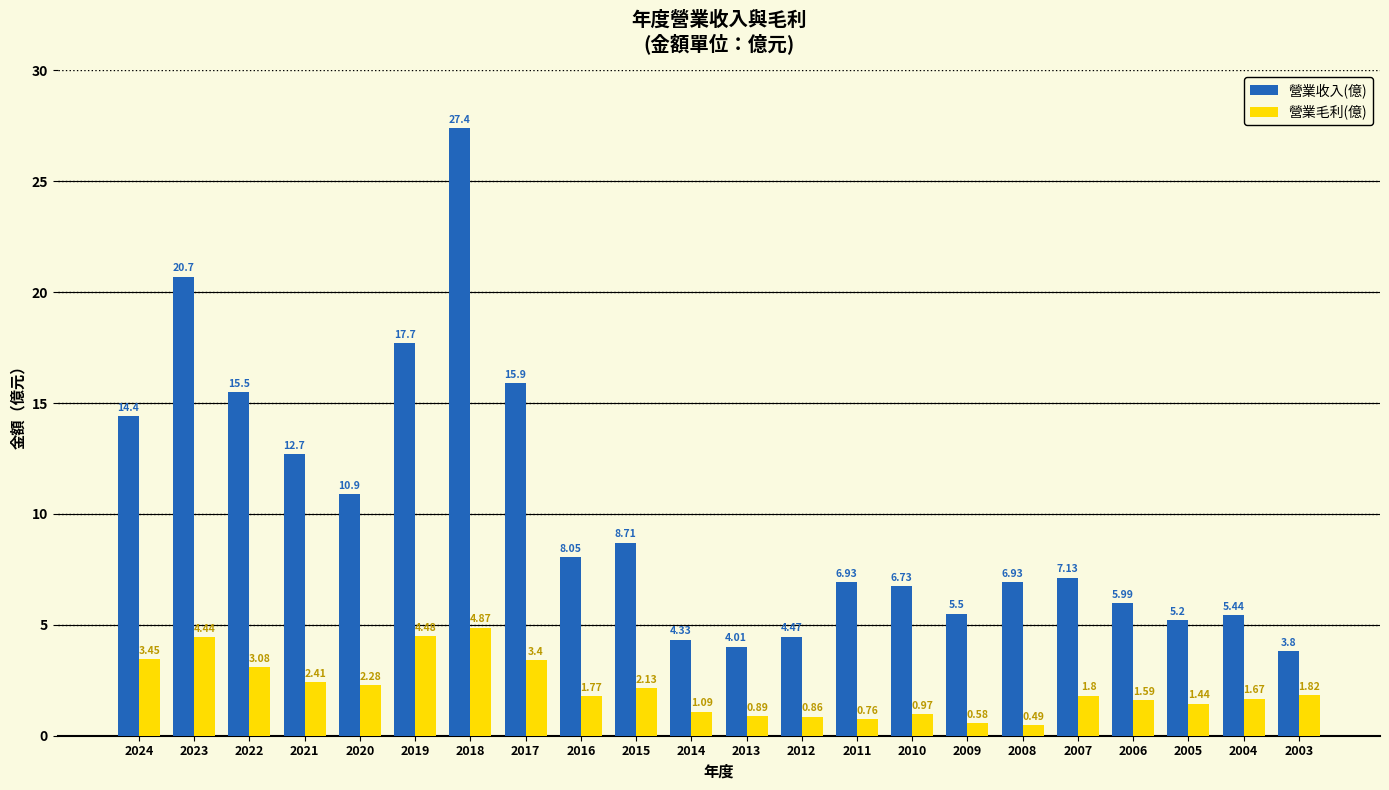

Is it true that 營業收入(億) equals 15.5 at 2022?

True